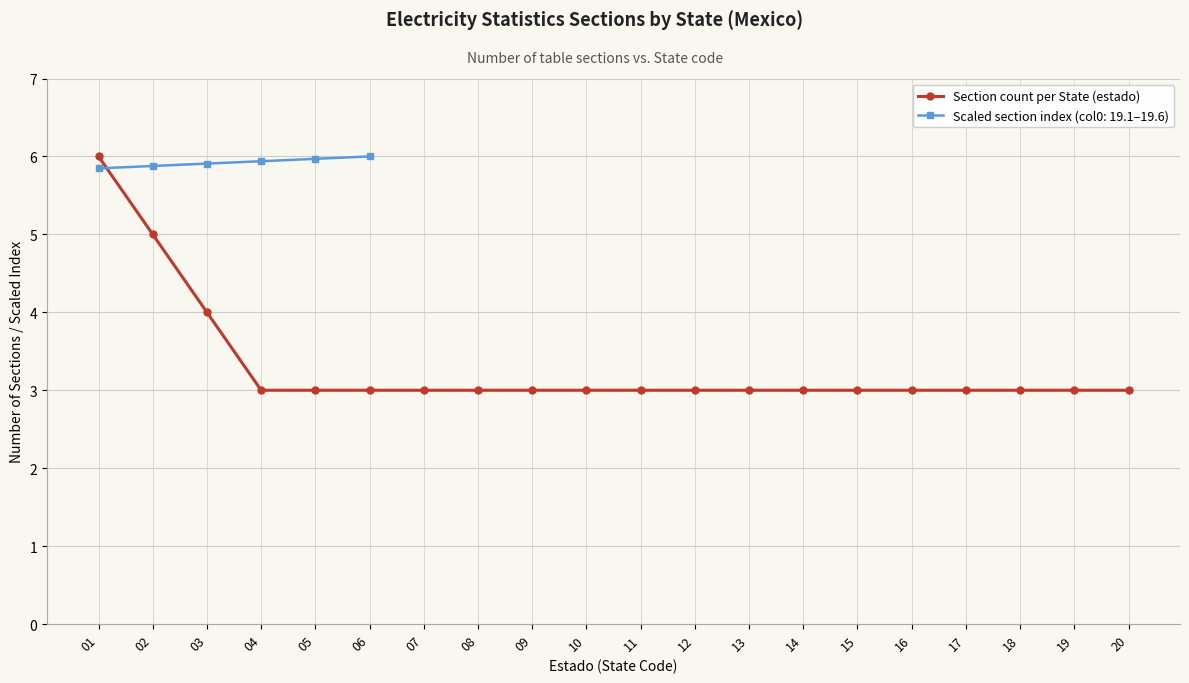

What is the sum of the values at 08 and 03?

7